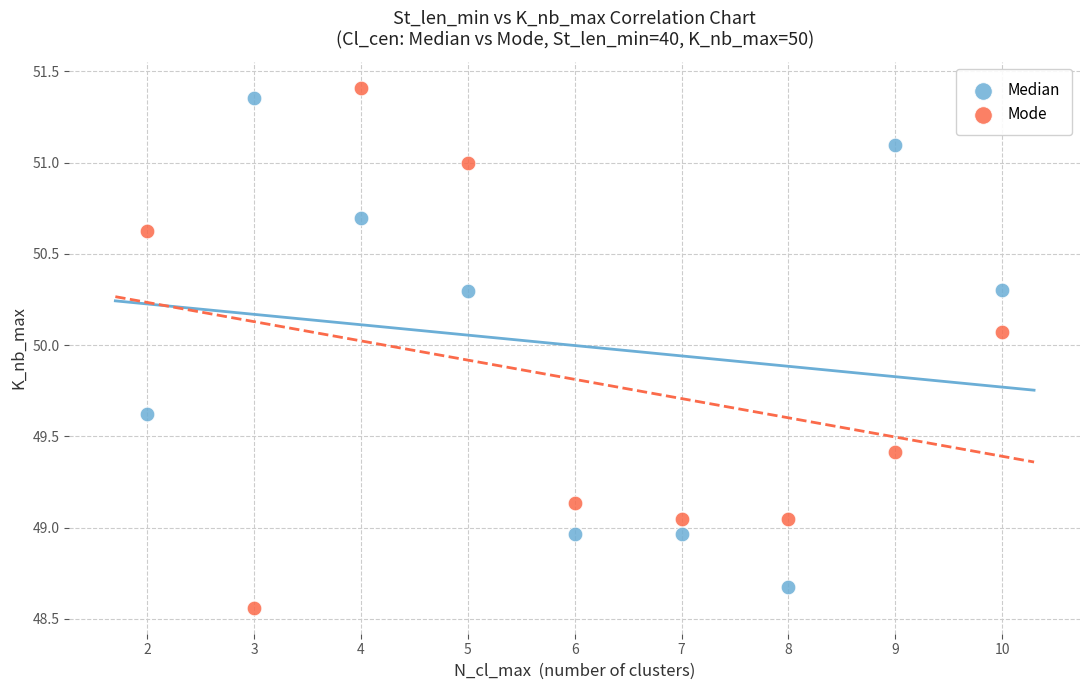

Across all data points, what is the range of X values (max minus min)?

8.0